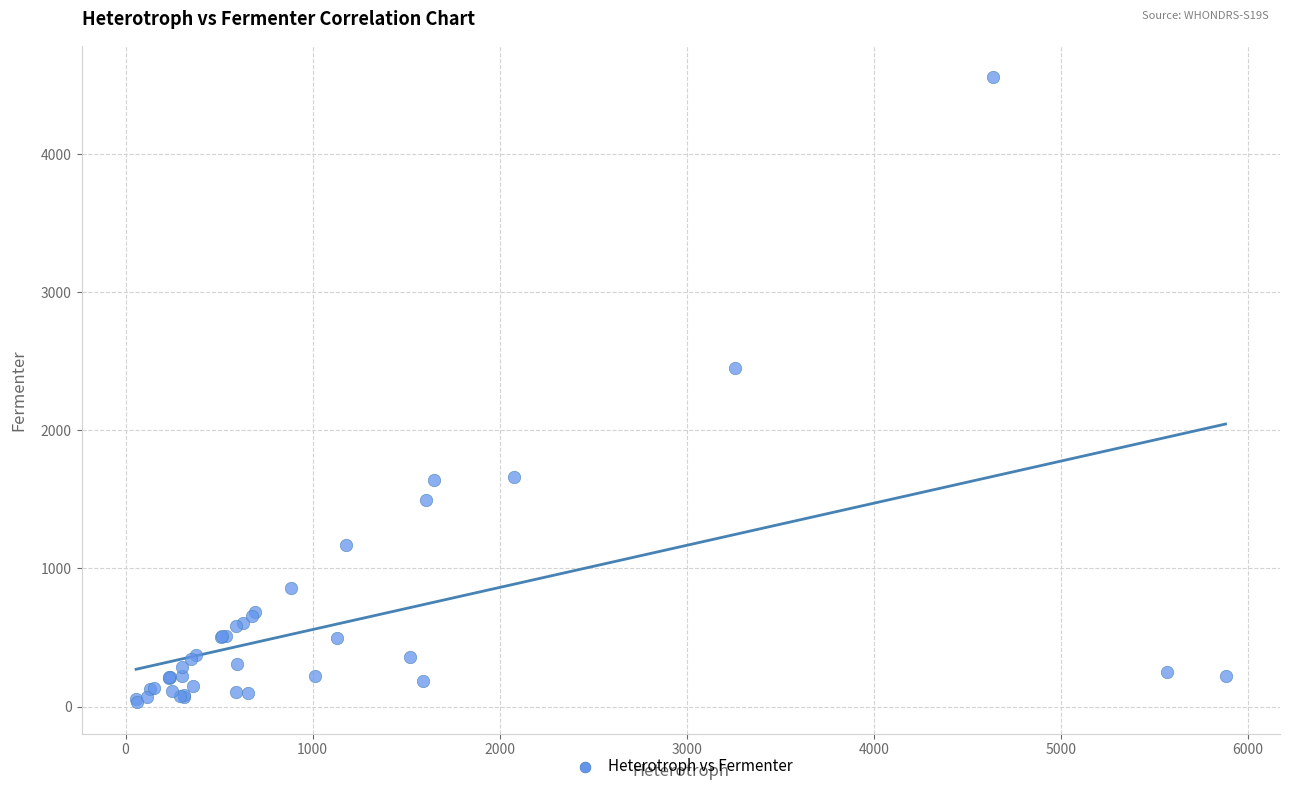

What Y value in the scatter plot is closest to 2295?

2455.0